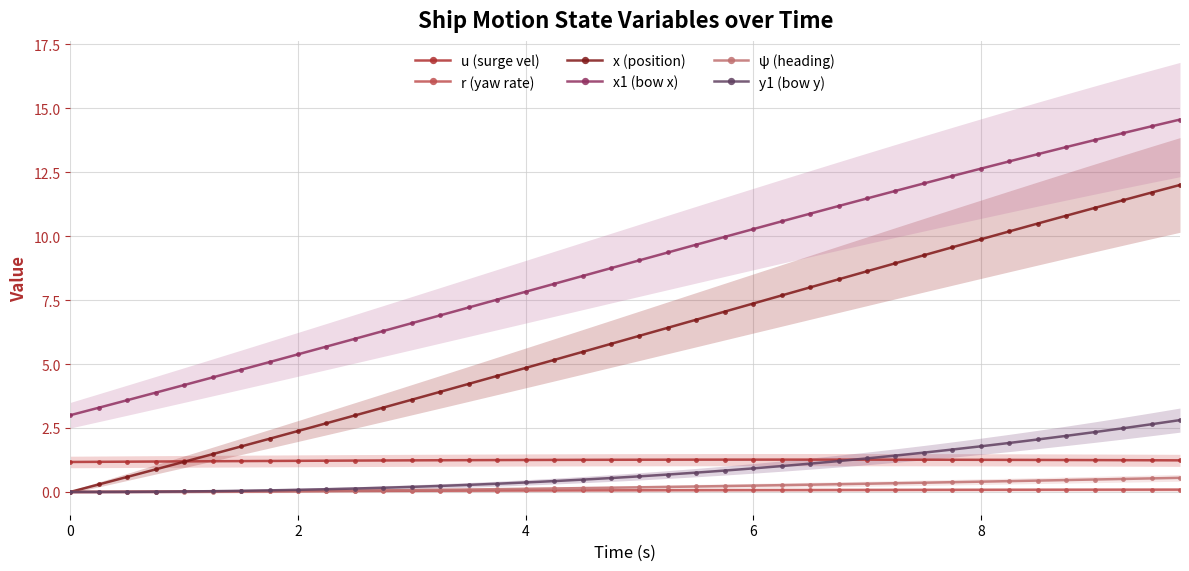

How many series are shown in this chart?

6